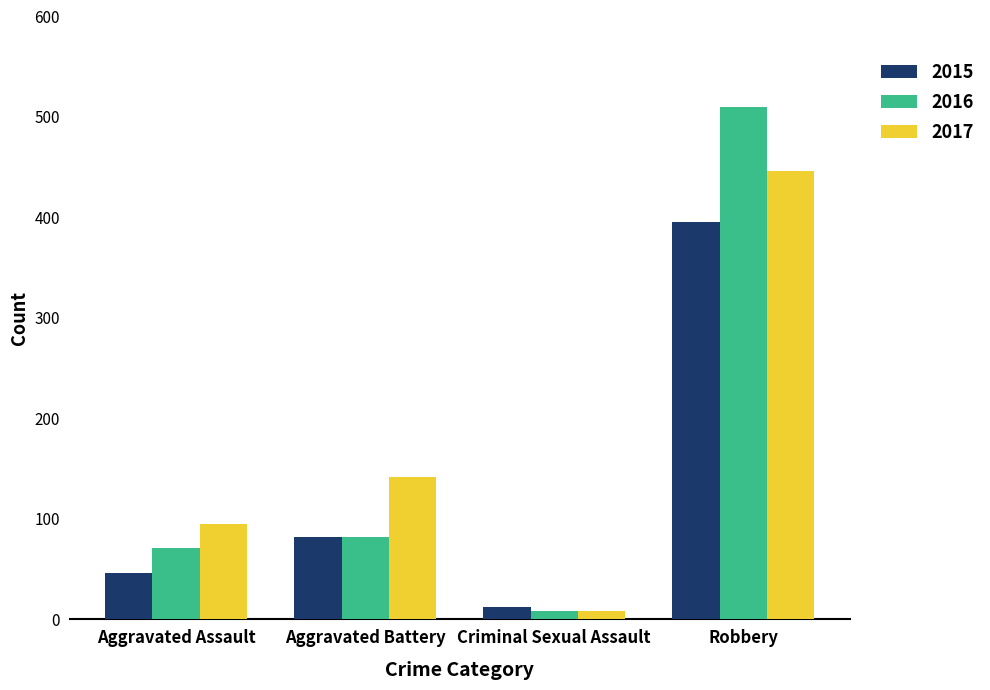

How many bars are there in total?

12